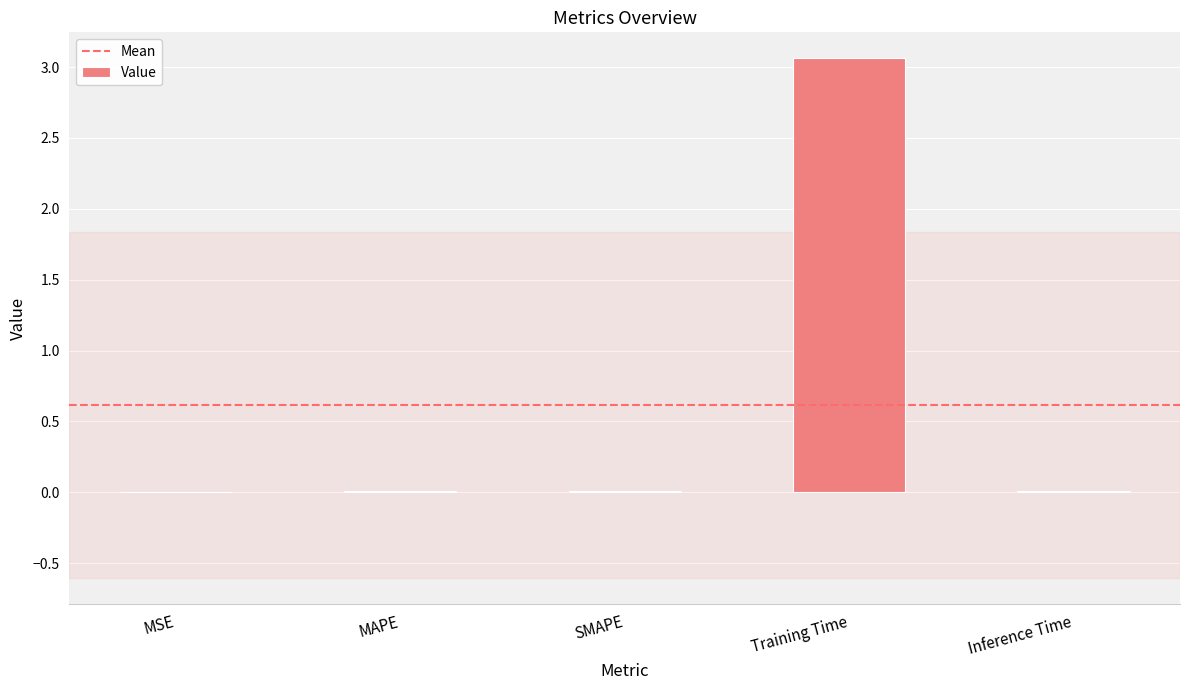

What is the maximum value shown in the chart?

3.1